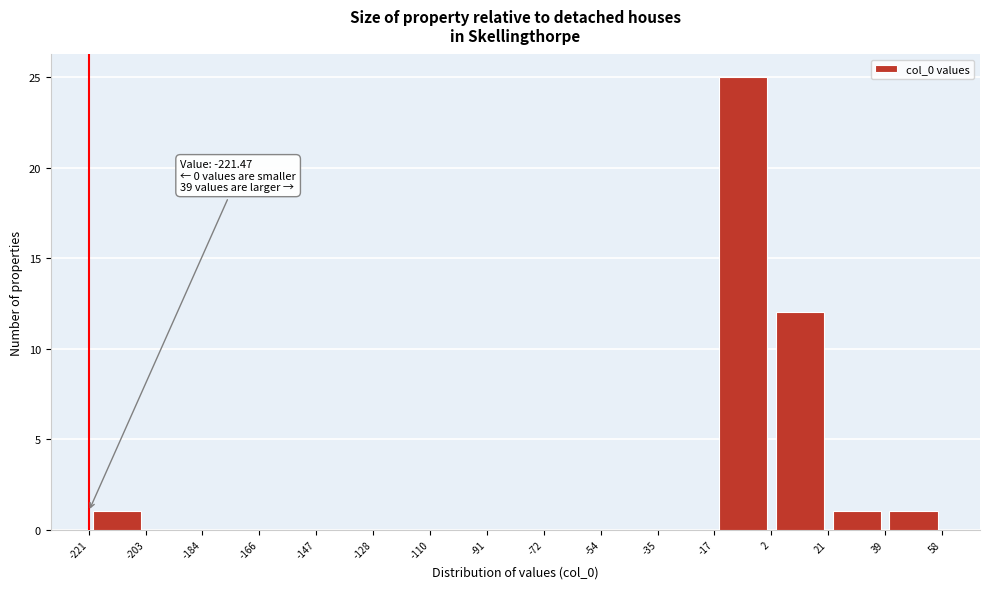

Over which range of the x-axis is the bar tallest?

-17 to 2